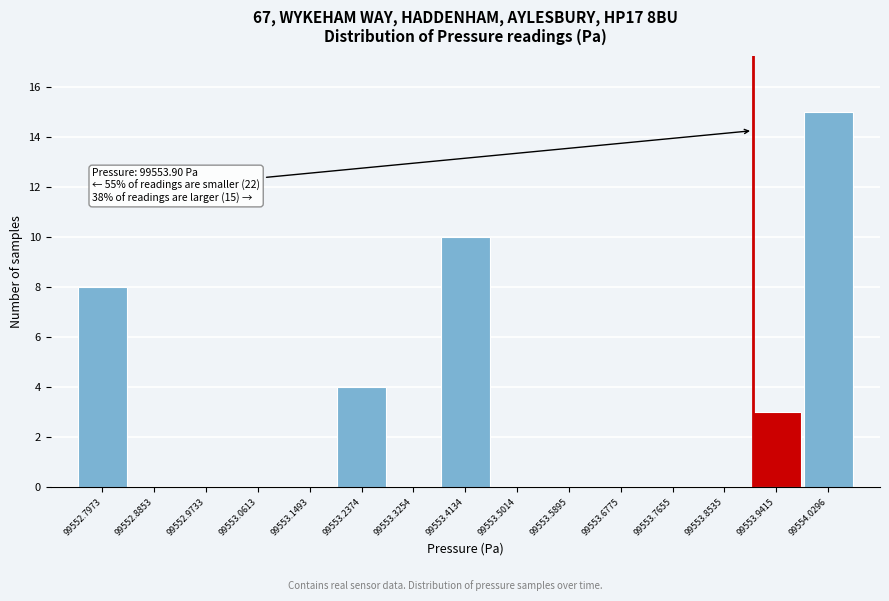

Over which range of the x-axis is the bar tallest?

99553.99 to 99554.07